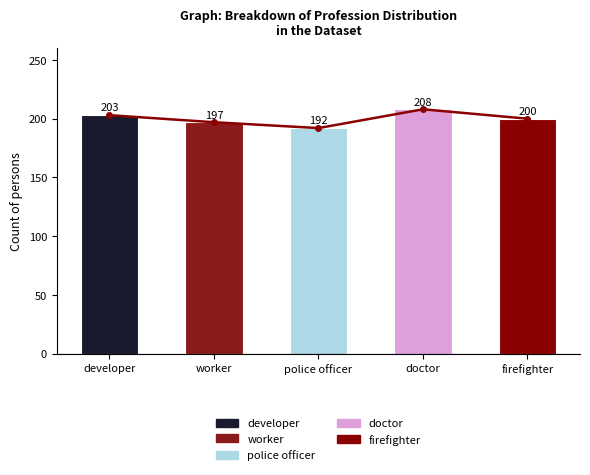

Reading left to right, what are all the values shown in this chart?

203	197	192	208	200